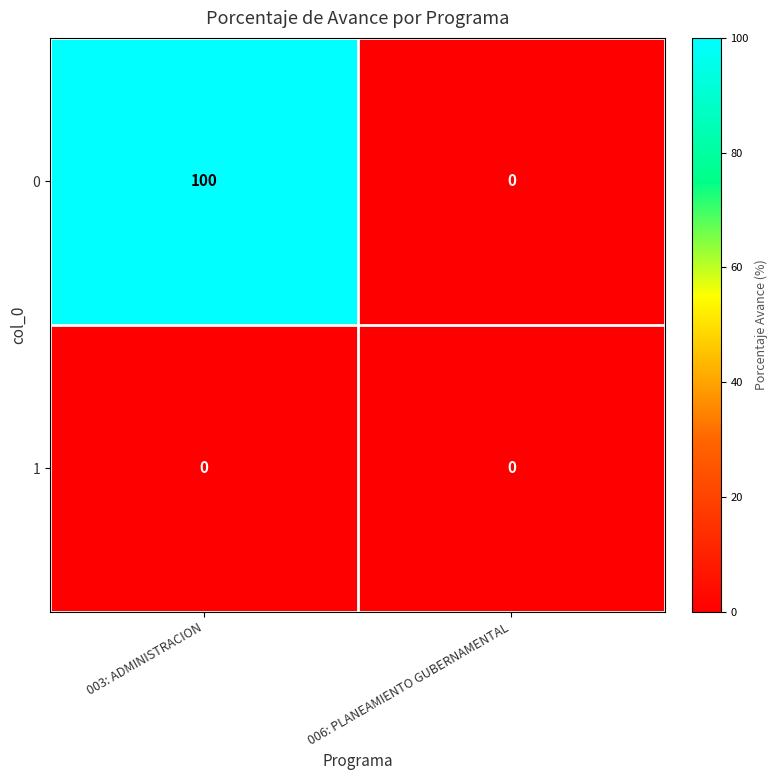

What is the sum of all 0 values?

100